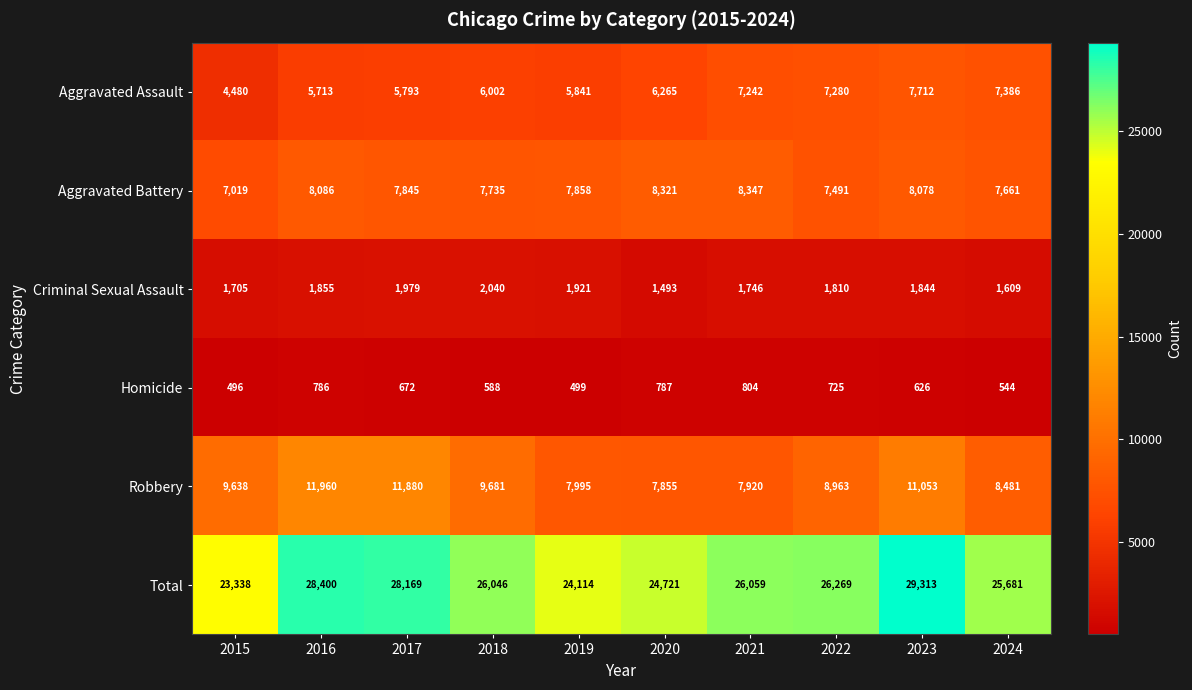

Where does the Total series first go above 26059?

2016